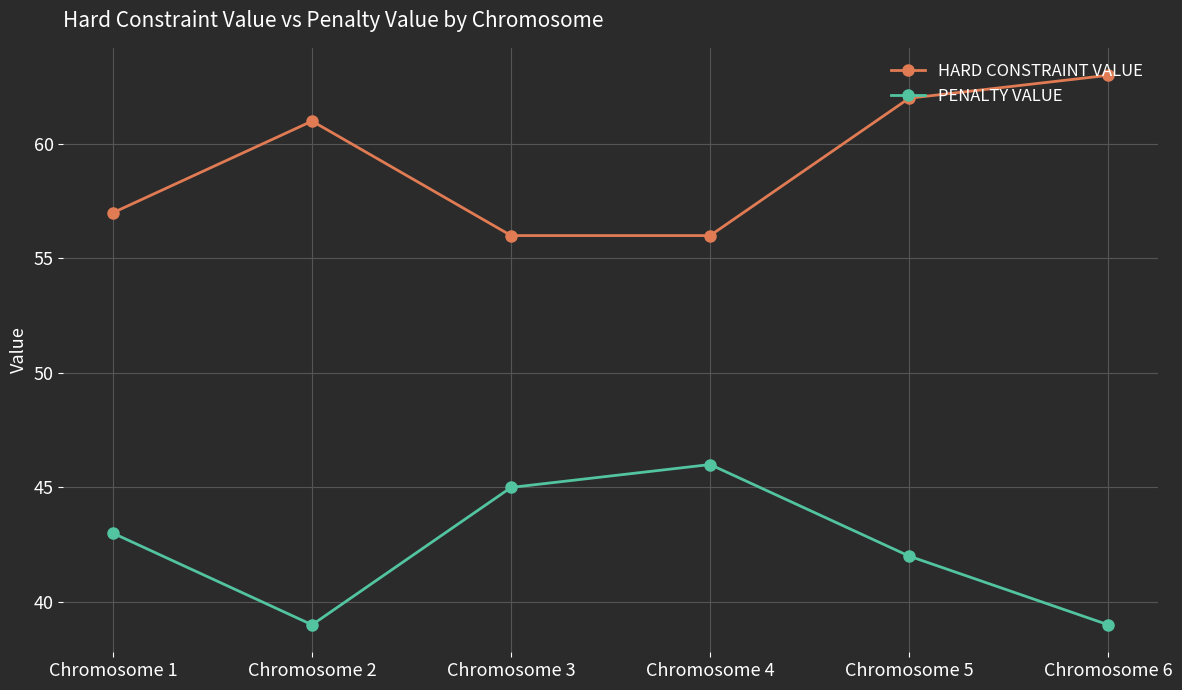

What is the difference between the highest and lowest values at Chromosome 3?

11